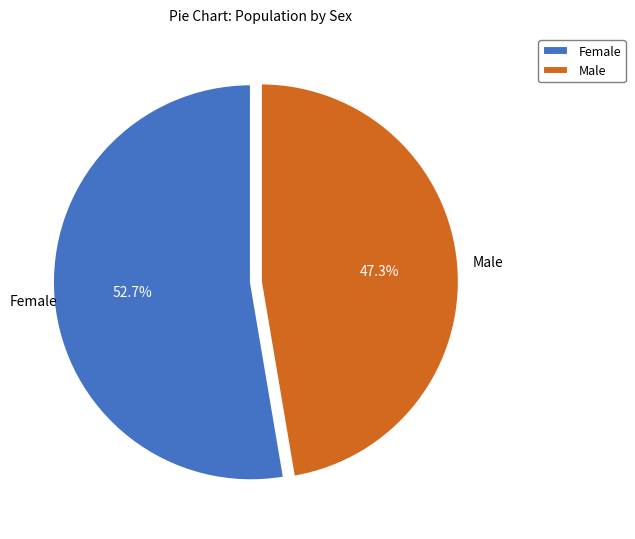

True or false: Male accounts for 36% of the total.

False